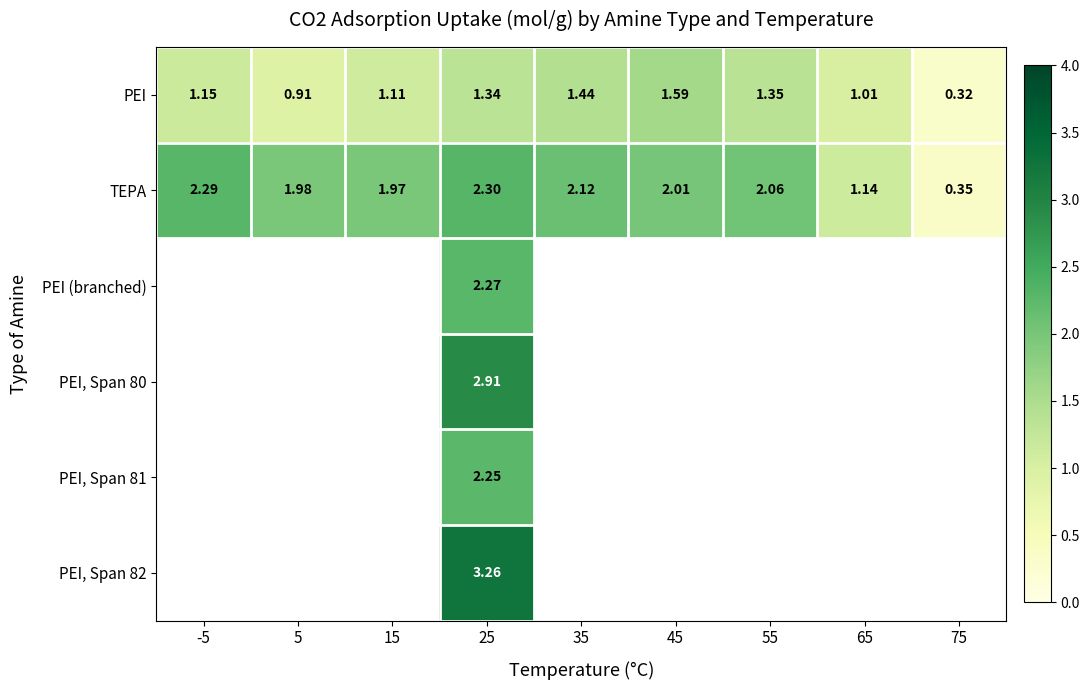

How many series are shown in this chart?

6